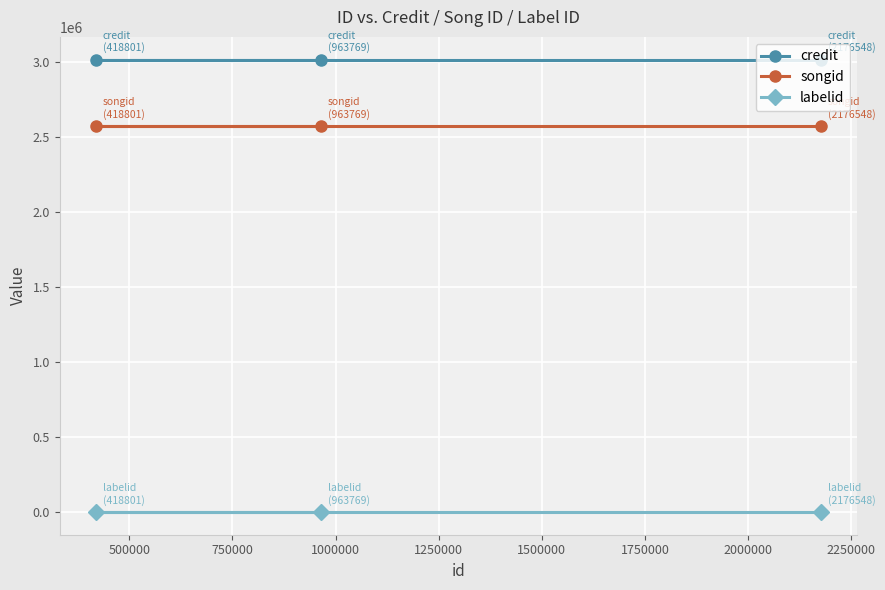

What is the lowest value of the songid series?

2577151